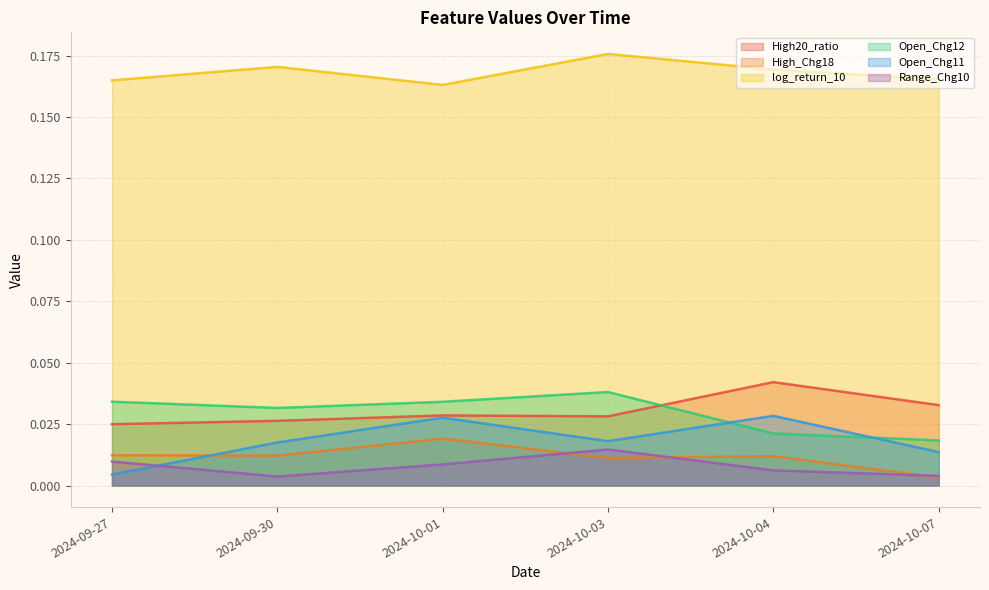

True or false: Range_Chg10 has a value of 0.0 at 2024-10-04.

True